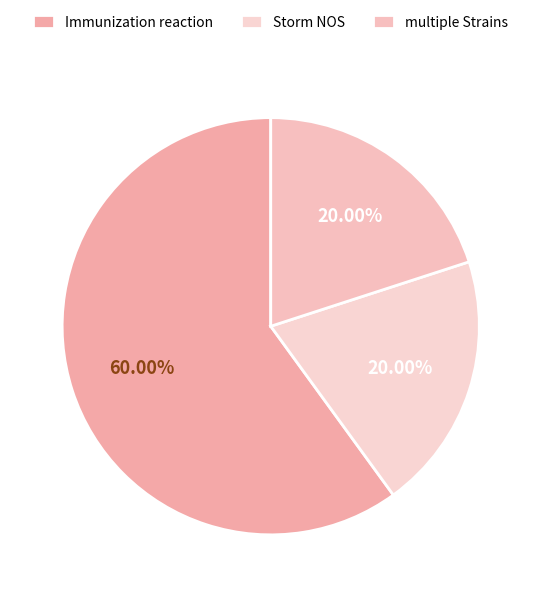

Is there a majority slice in this chart?

Yes